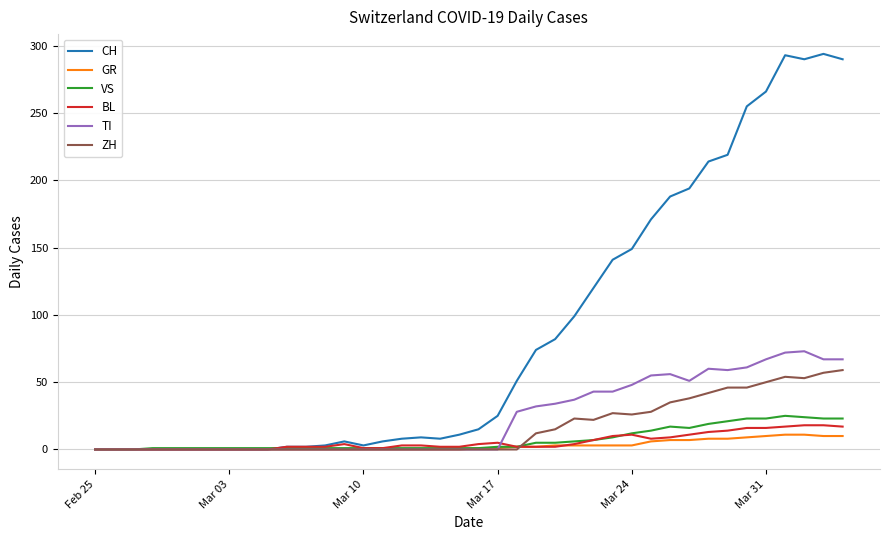

What is the maximum value for BL?

18